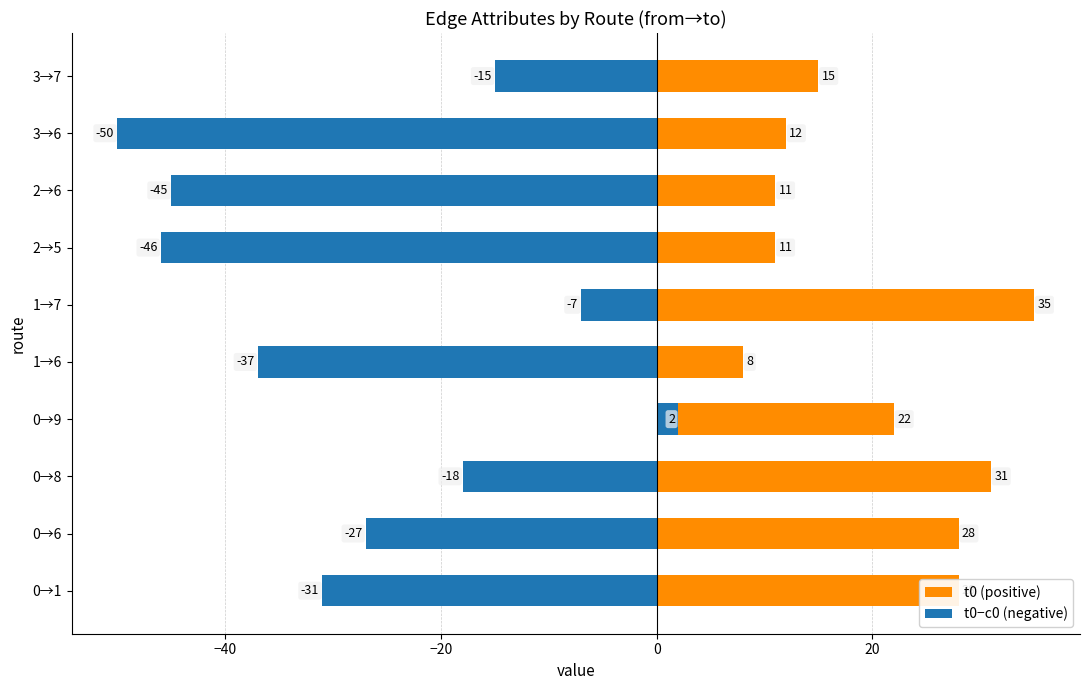

At 0→6, list the series in order from smallest to largest.

t0−c0 (negative), t0 (positive)